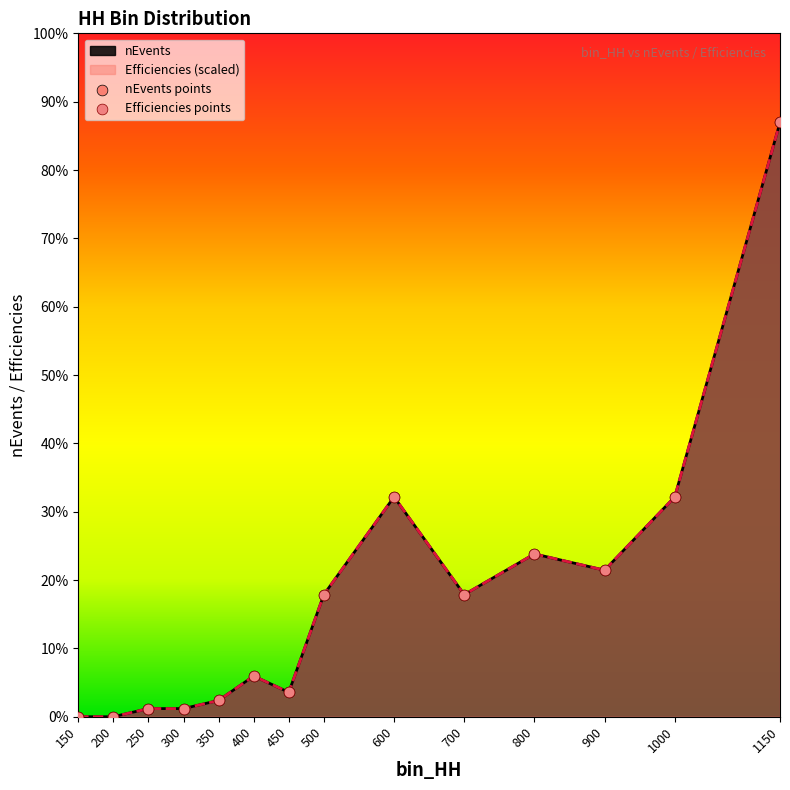

Which series has the largest total across all categories?

nEvents